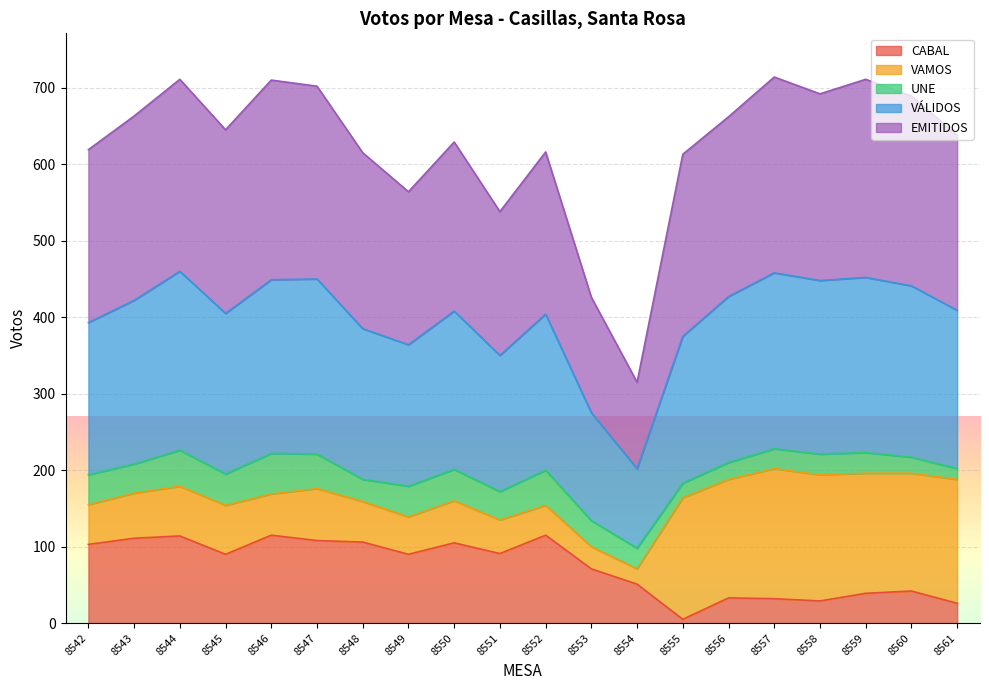

What is the sum of all CABAL values?

1476